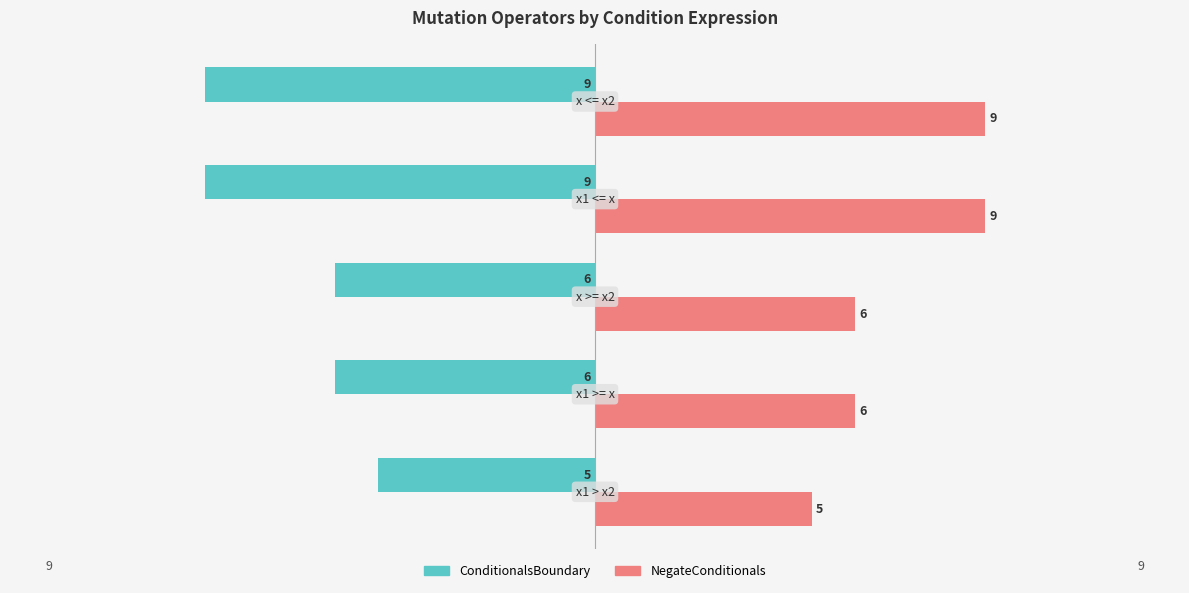

What is the smallest value displayed?

-9